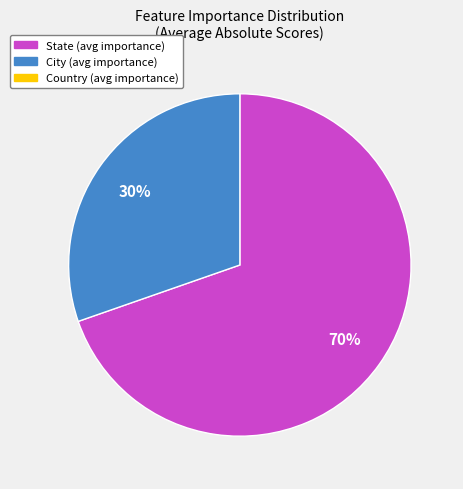

To the nearest percent, what is the average slice percentage?

50%